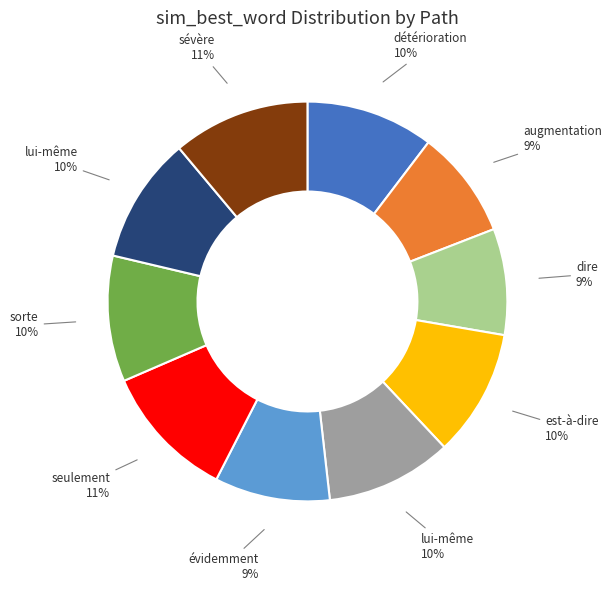

Is there a majority slice in this chart?

No